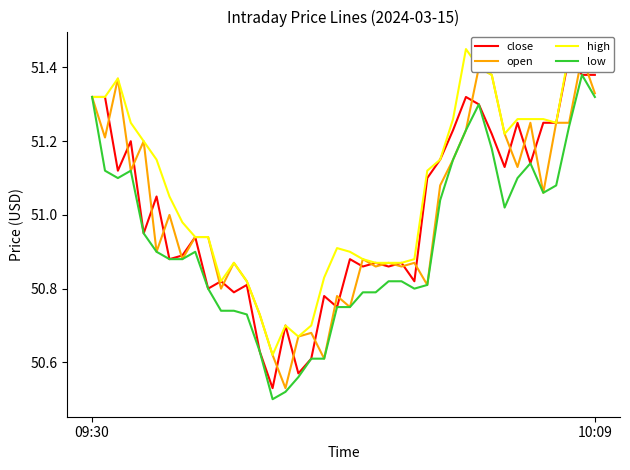

Where does the high series first go above 51?

09:30